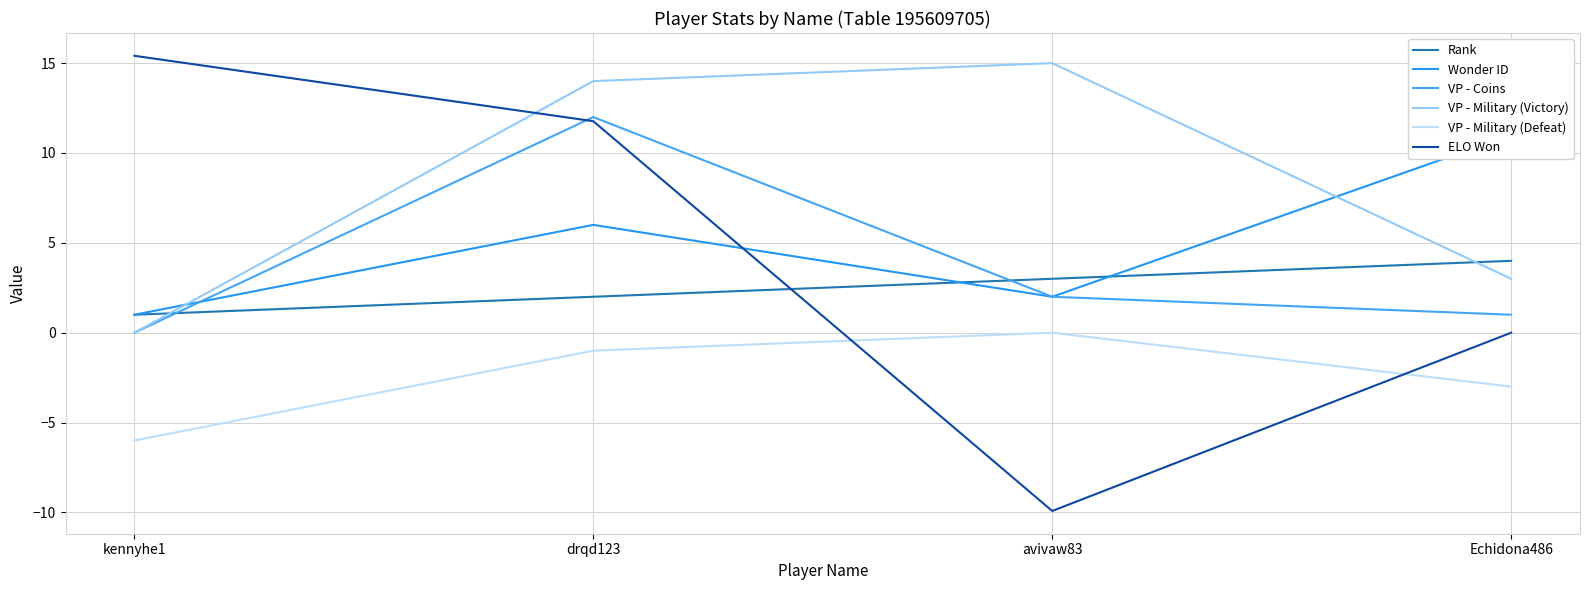

What is the difference between the second highest and minimum values in the ELO Won series?

21.7